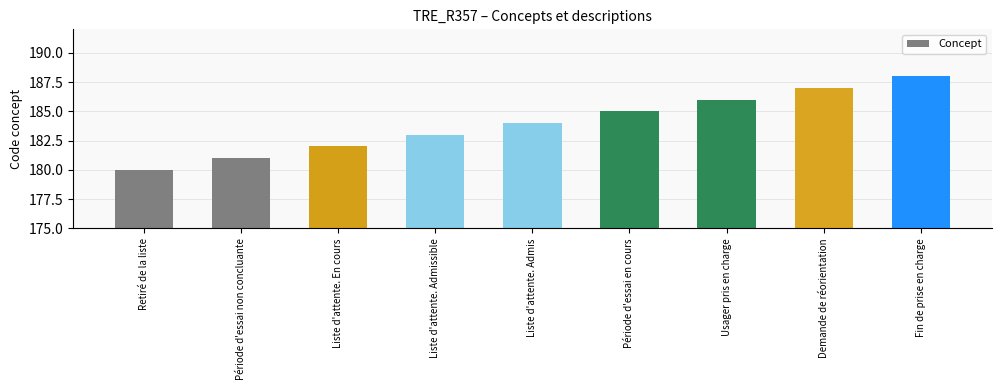

Rank the categories by value from lowest to highest.

Retiré de la liste, Période d'essai non concluante, Liste d'attente. En cours, Liste d'attente. Admissible, Liste d'attente. Admis, Période d'essai en cours, Usager pris en charge, Demande de réorientation, Fin de prise en charge